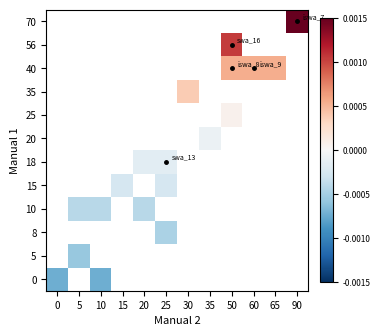

At how many categories does at least one series exceed 0?

5